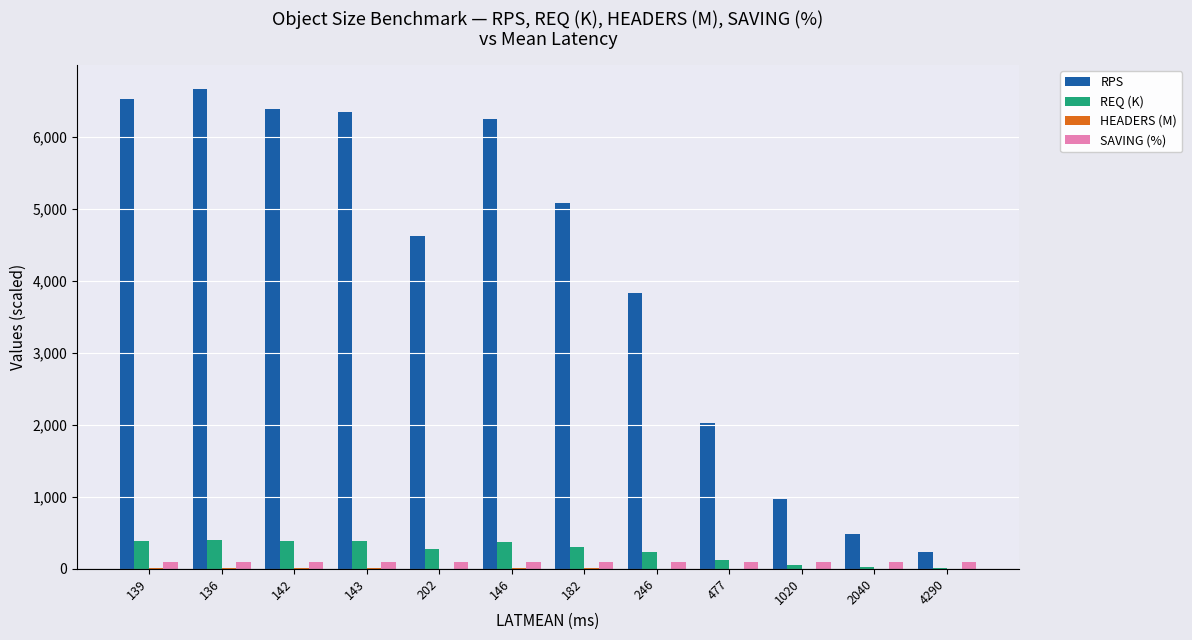

Are the bars grouped side by side (vs. stacked)?

Yes